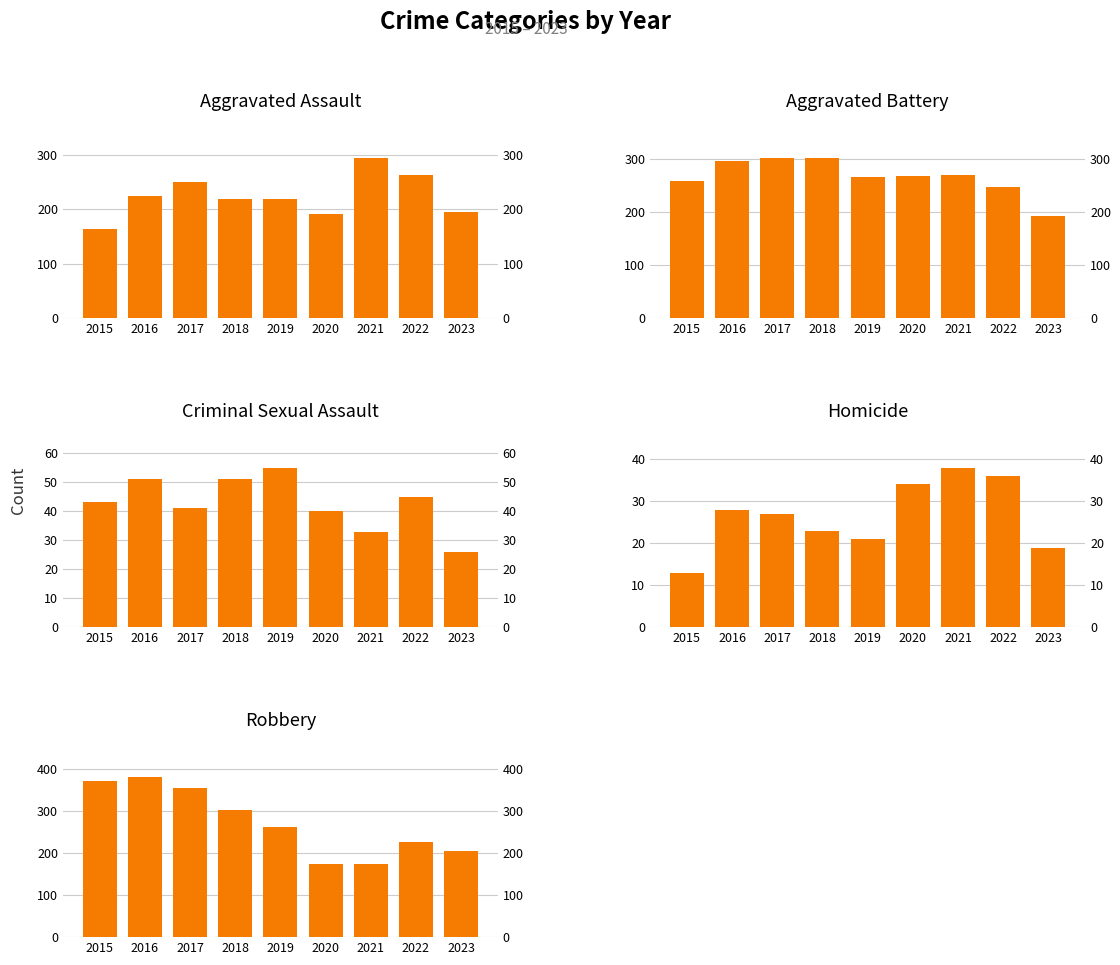

True or false: Robbery has a value of 629 at 2016.

False